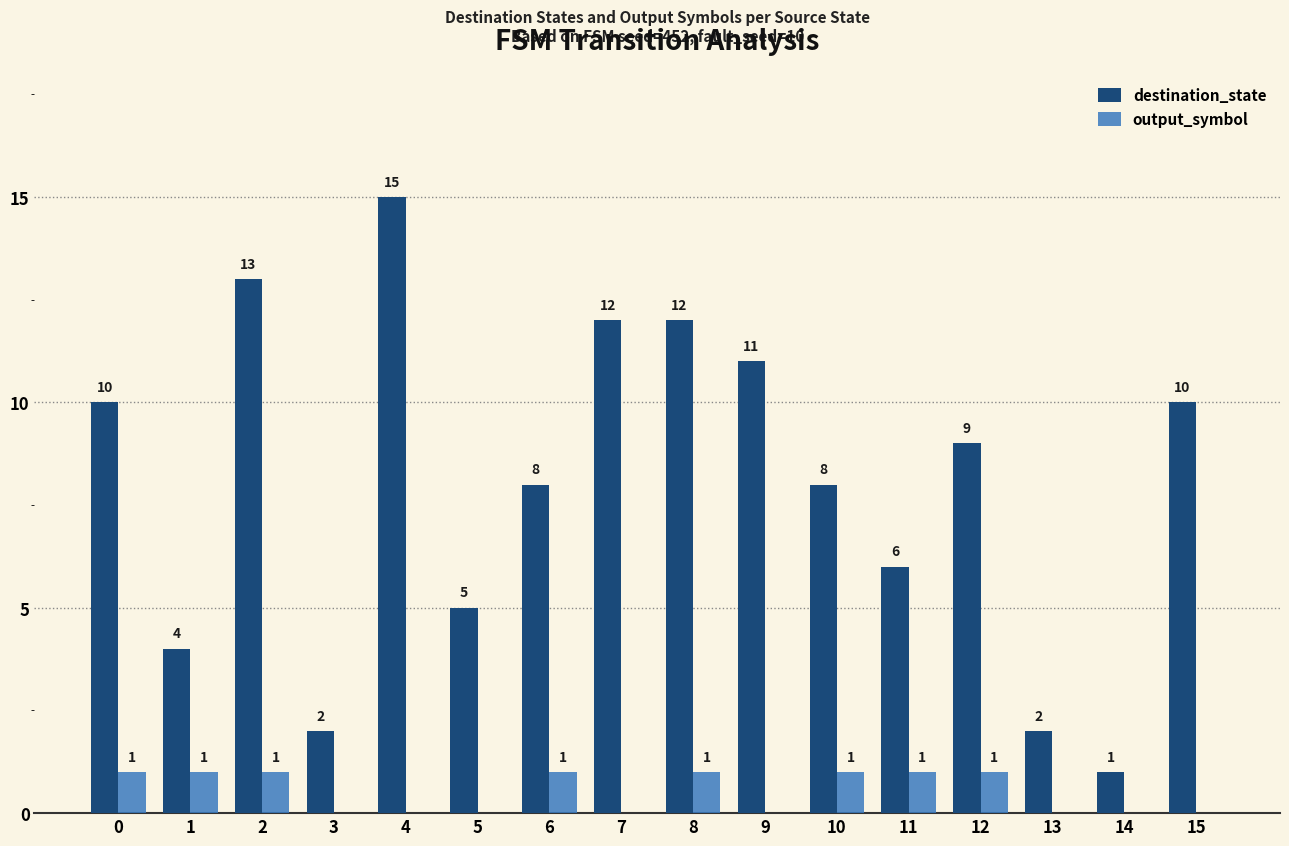

What is the maximum value shown in the chart?

15